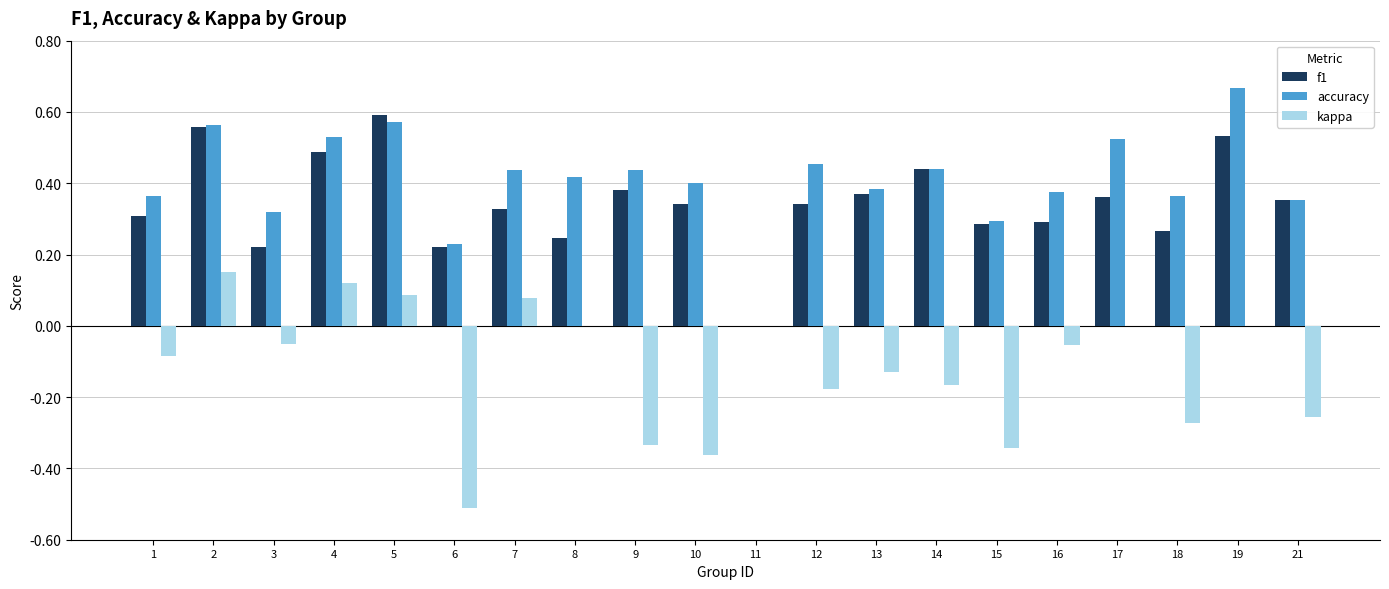

At which category does the chart reach its peak across all series?

19